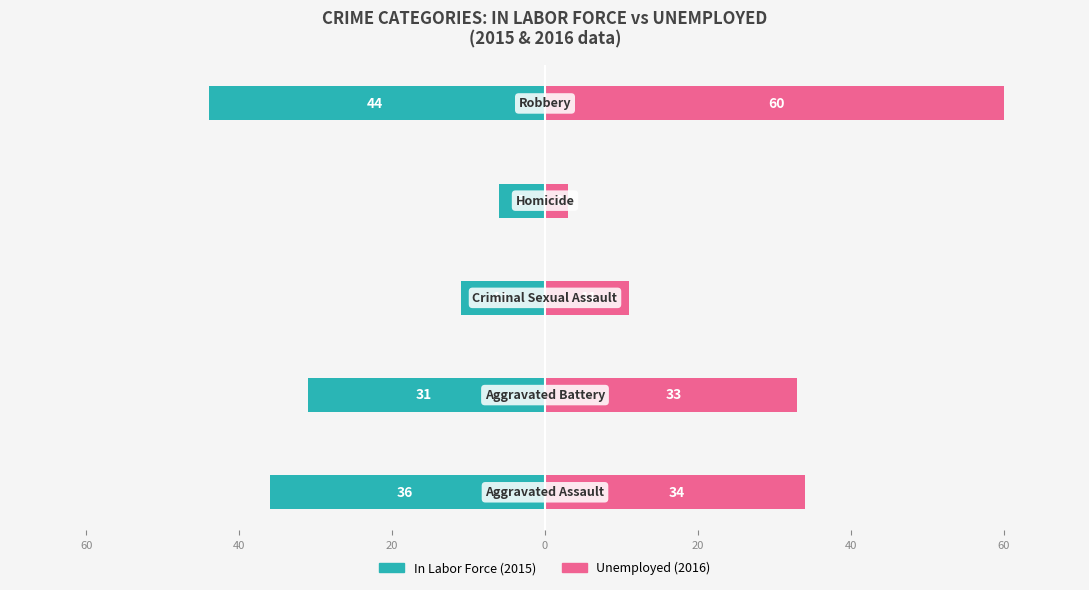

What is the value of the Unemployed bar at the 2nd from the left?

33